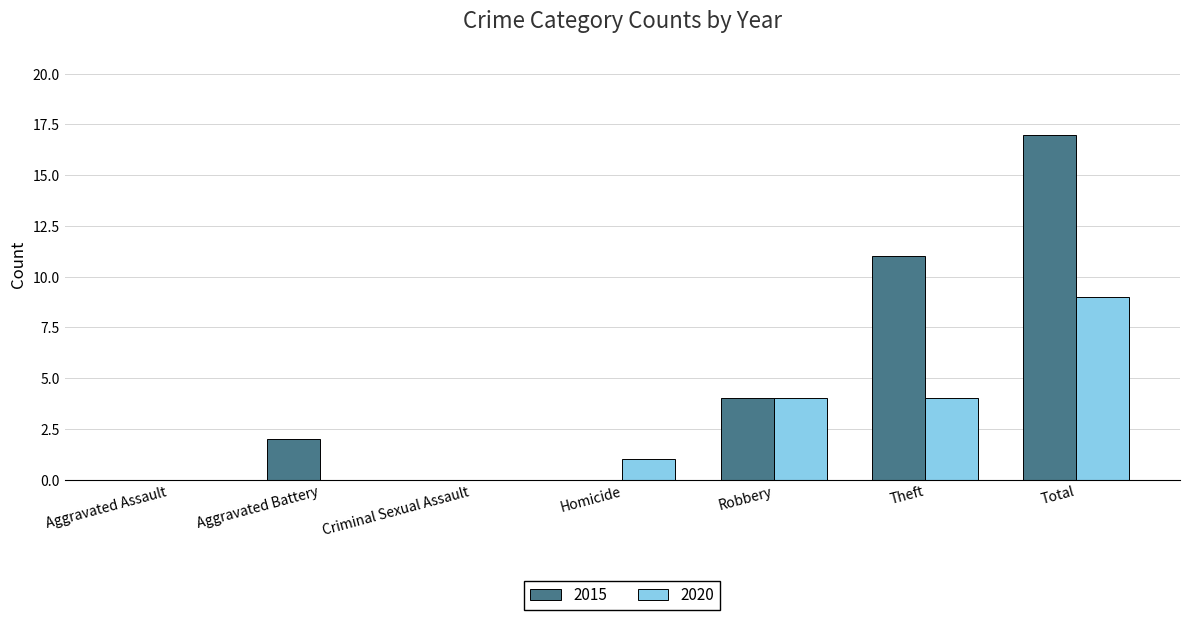

True or false: 2015 has a value of 8 at Total.

False